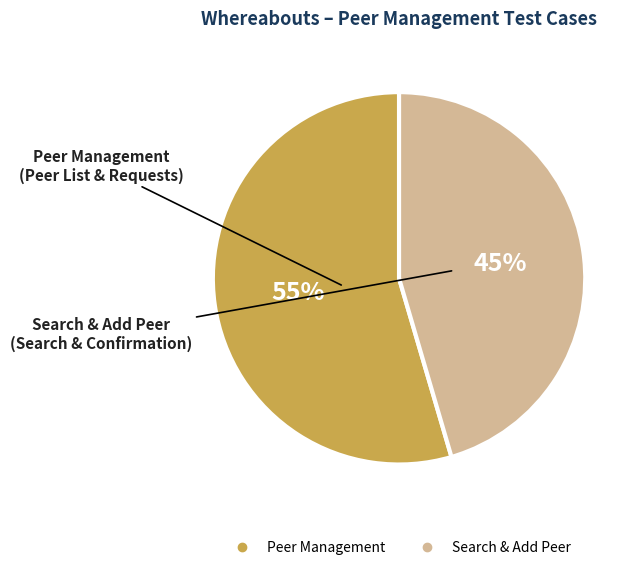

To the nearest percent, what is the average slice percentage?

50%